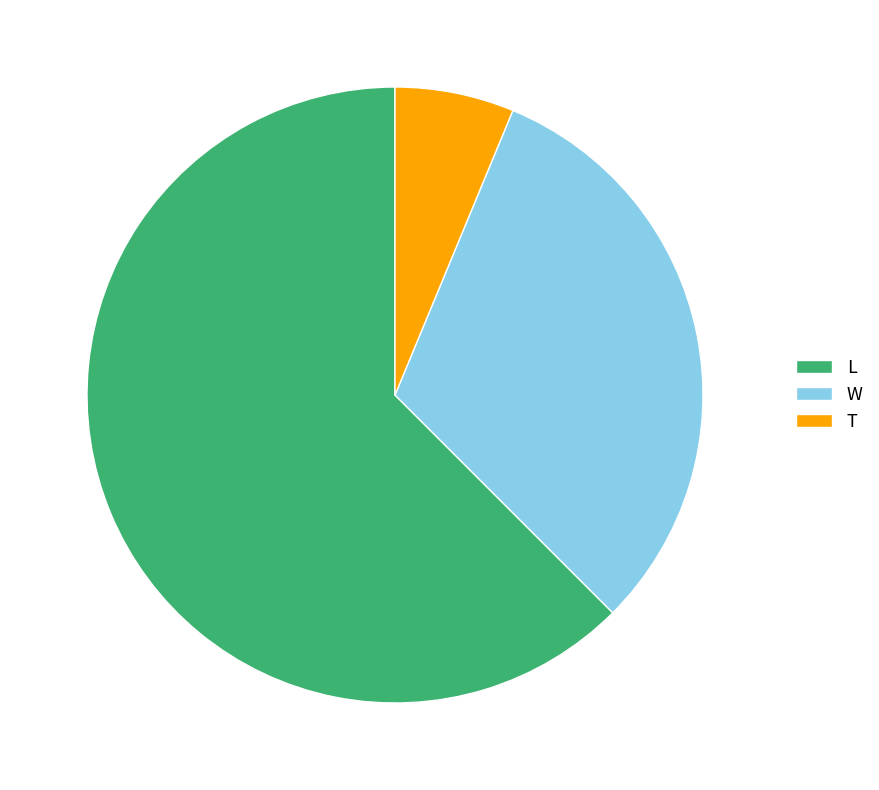

Does L account for over 50% of the chart?

Yes